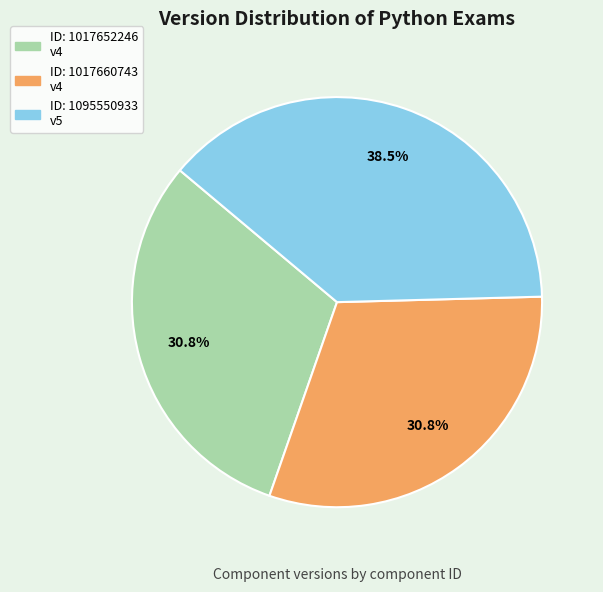

Does any single category account for the majority?

No